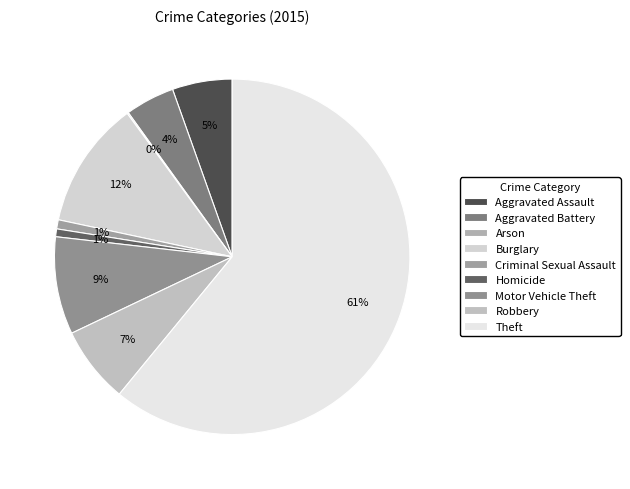

What is the ratio of the value at Motor Vehicle Theft to the value at Burglary?

0.8